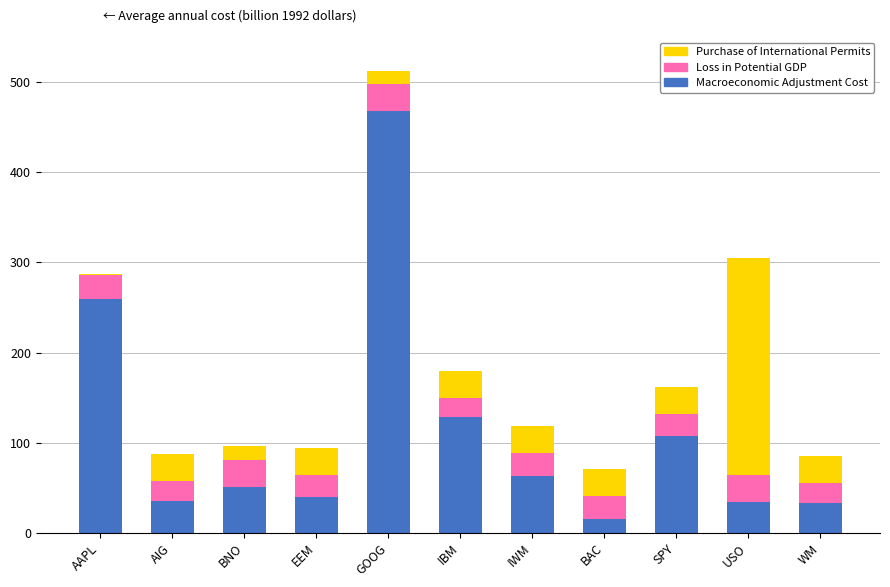

At which category is the sum across all series the highest?

GOOG